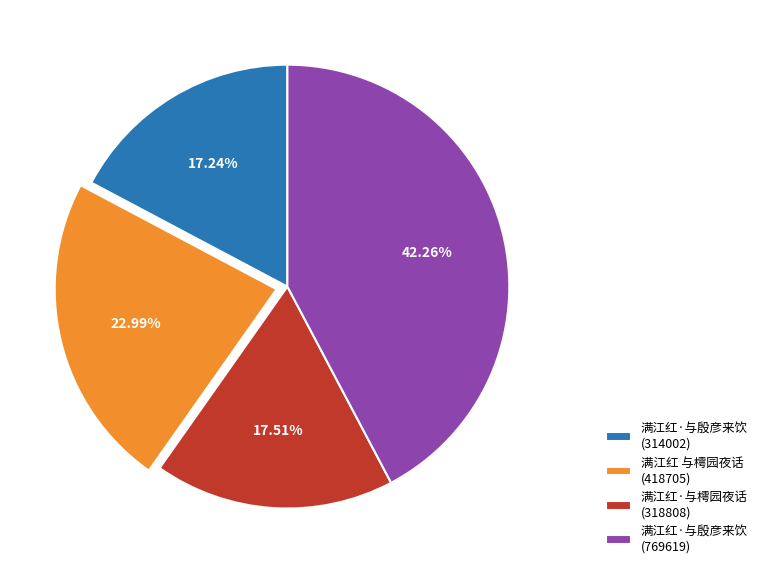

To the nearest percent, what portion does 满江红·与殷彦来饮 (769619) represent?

42%